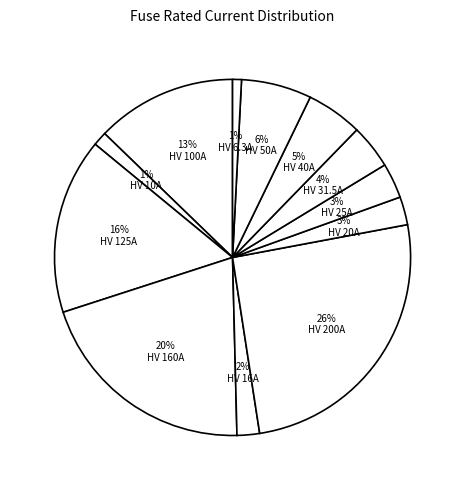

Does 3% HV 25A represent more than half of the total?

No